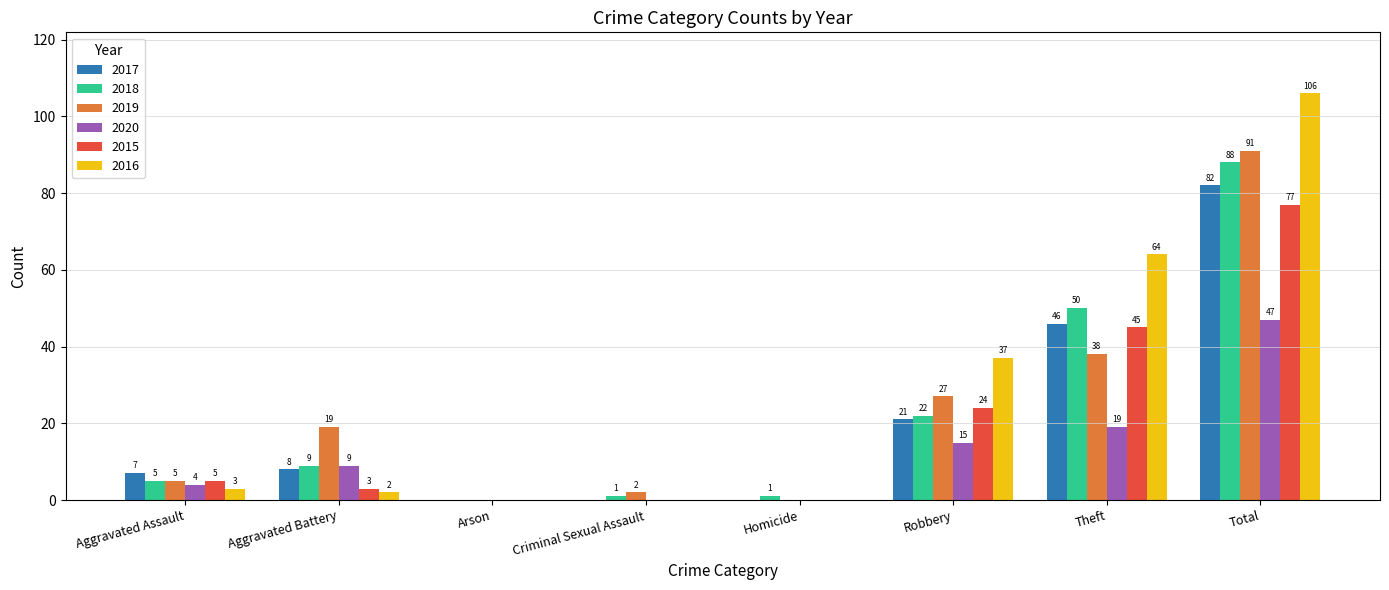

Does the chart contain stacked bars?

No